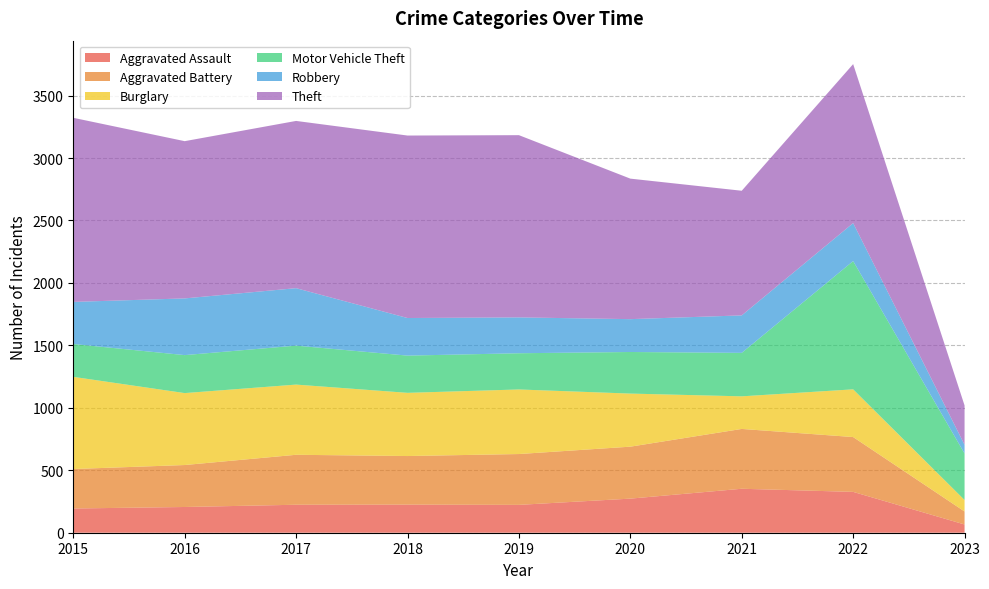

Reading right to left, what are all the values shown in this chart?

Aggravated Assault: 66	327	352	273	223	225	224	206	194
Aggravated Battery: 104	439	479	416	407	389	400	336	316
Burglary: 92	382	261	425	517	506	562	576	738
Motor Vehicle Theft: 372	1027	348	333	290	298	312	304	263
Robbery: 70	304	300	263	287	301	460	454	337
Theft: 315	1273	998	1125	1459	1461	1339	1259	1474